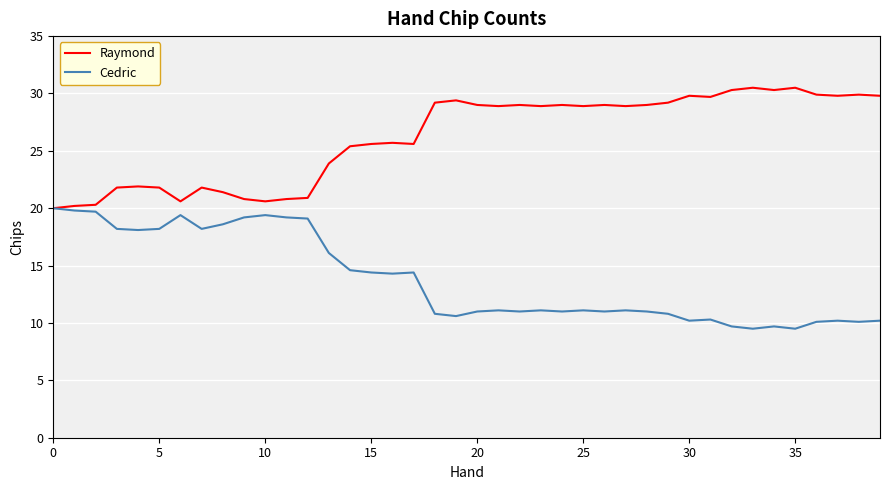

What is the maximum value for Raymond?

30.5